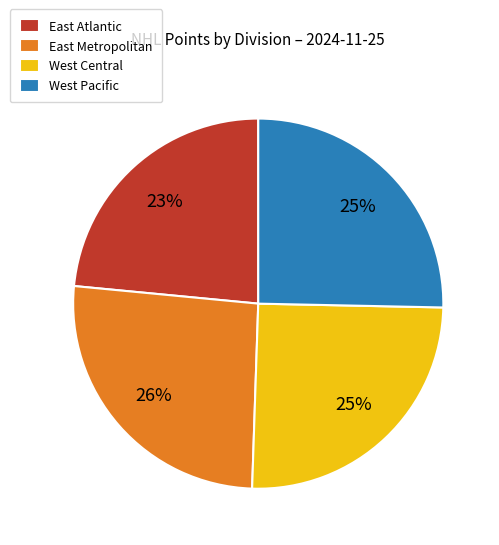

Which category has the smallest portion of the pie?

East Atlantic